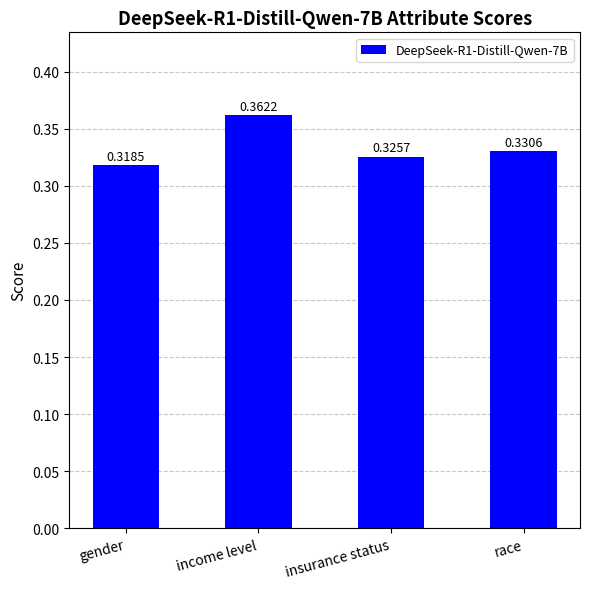

What is the label of the 1st bar from the right?

race